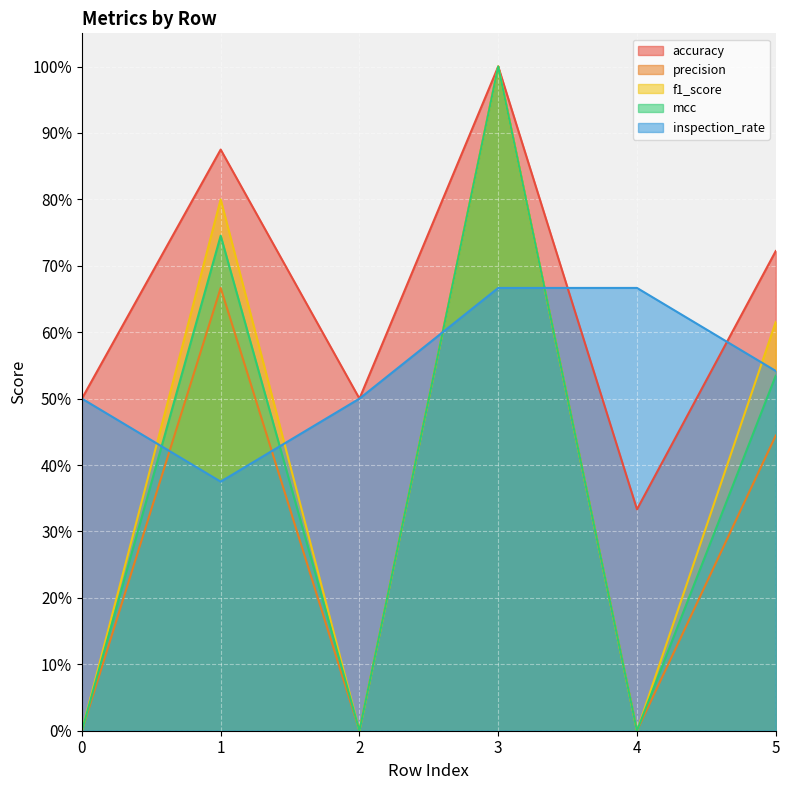

What are all the series names shown in the legend?

accuracy, precision, f1_score, mcc, inspection_rate